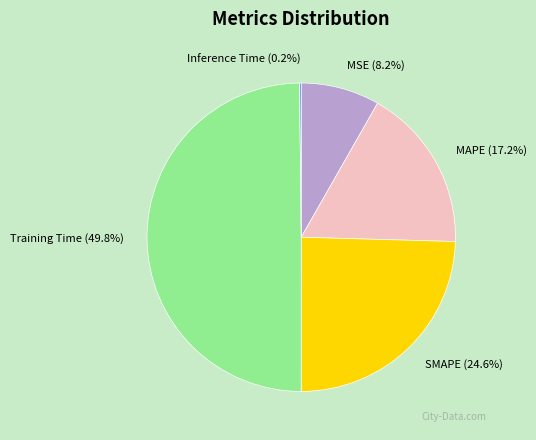

What portion of the pie excludes Training Time?

50.2%